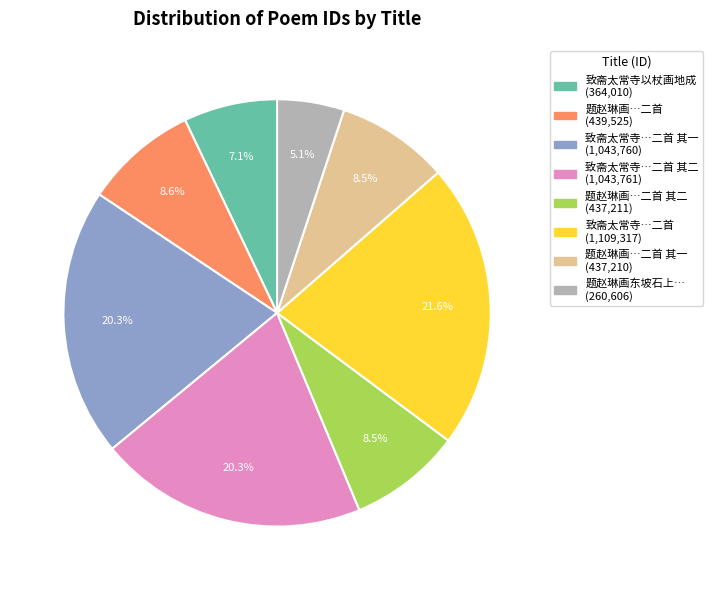

Does any single category account for the majority?

No